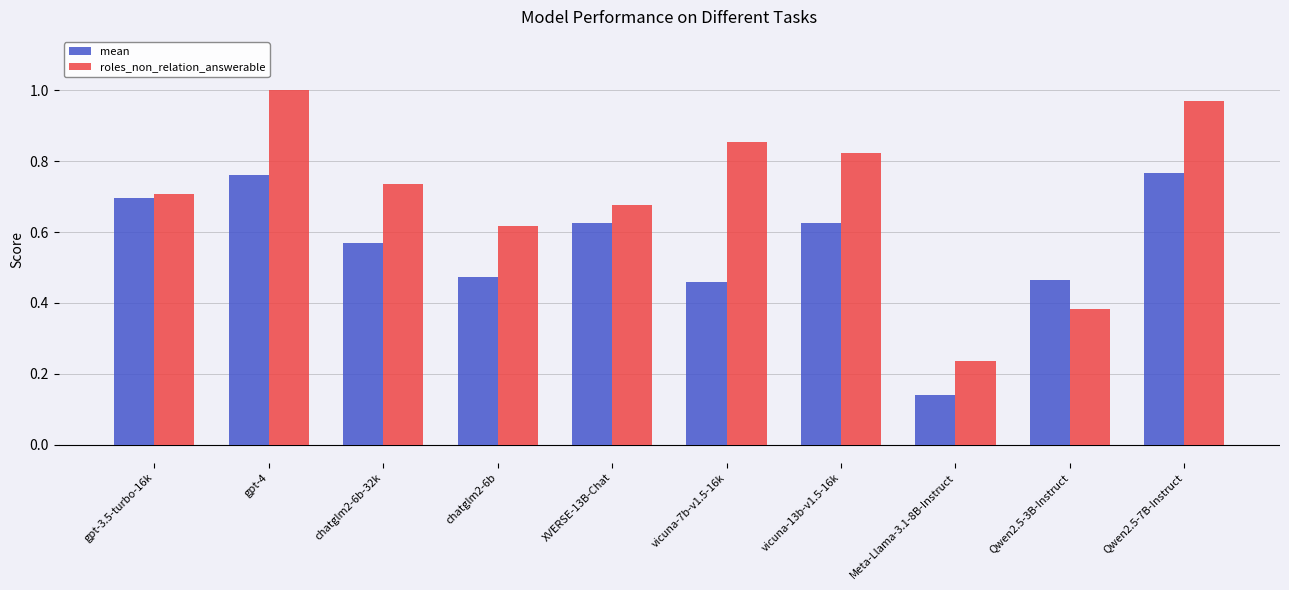

The value of roles_non_relation_answerable at Qwen2.5-7B-Instruct is 1.5. True or false?

False